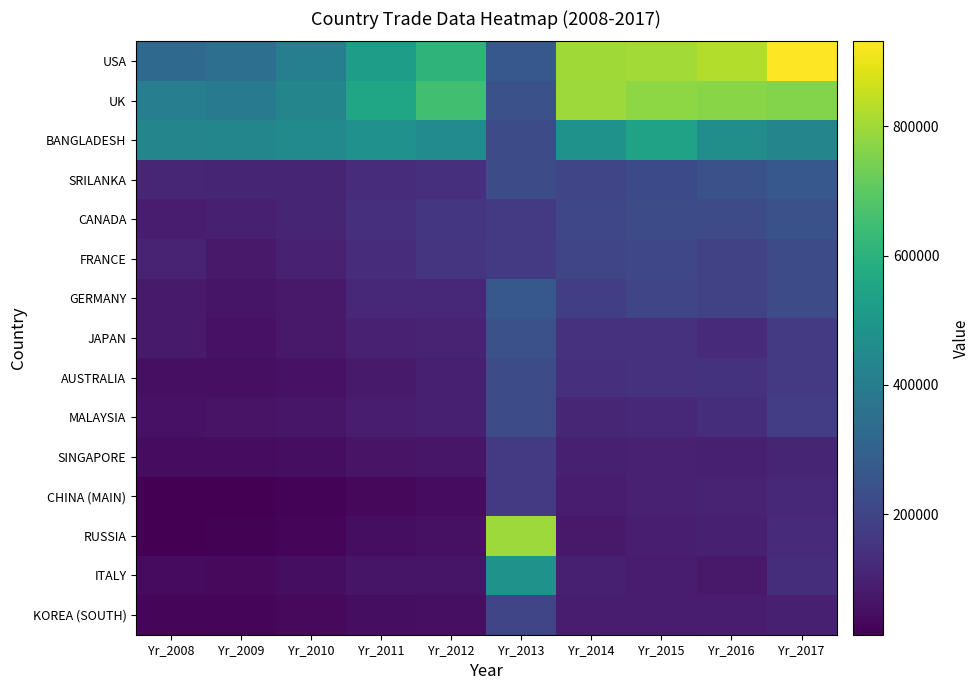

Which series has the widest spread of values?

RUSSIA